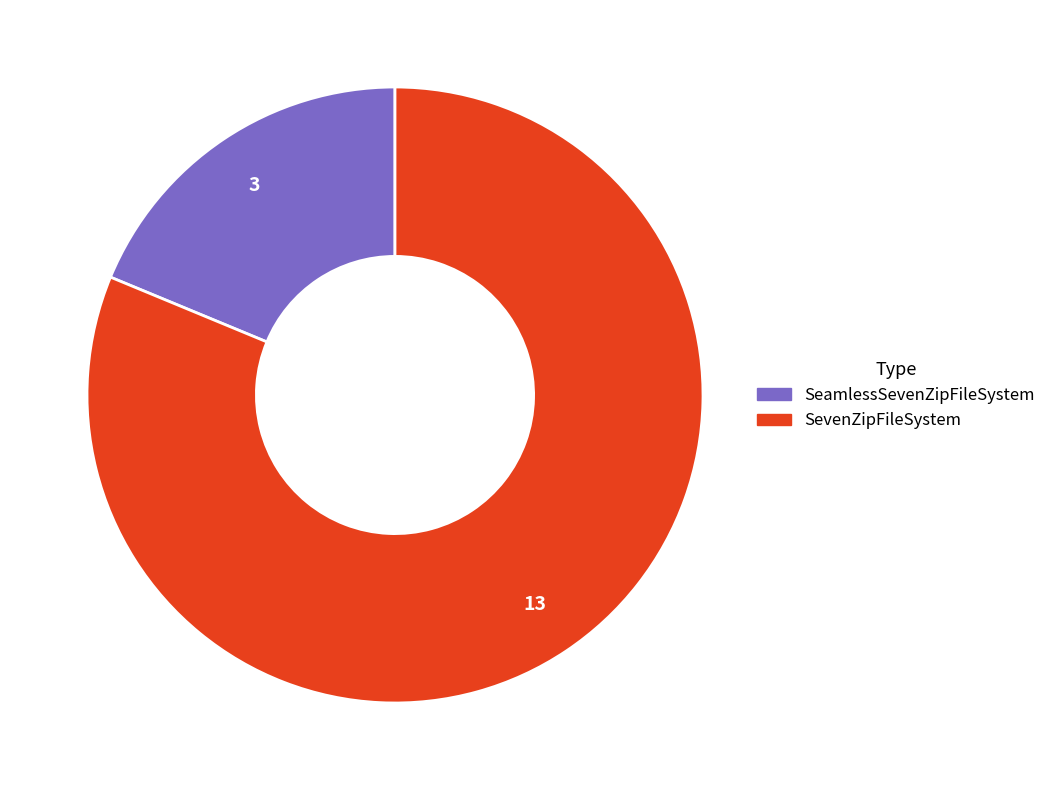

Do SeamlessSevenZipFileSystem and SevenZipFileSystem together represent more than half of the pie?

Yes